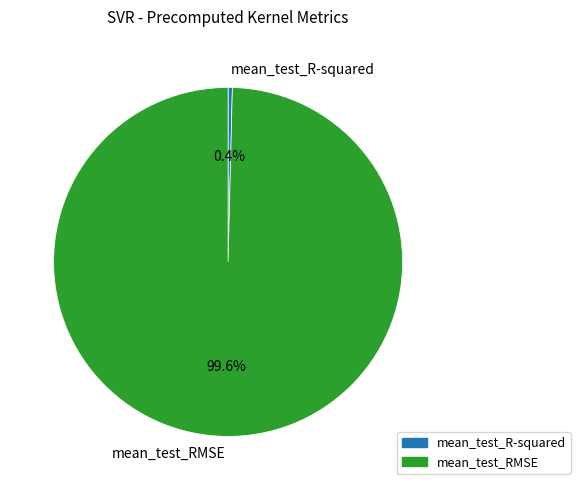

Is it true that mean_test_R-squared is 0% of the pie?

True